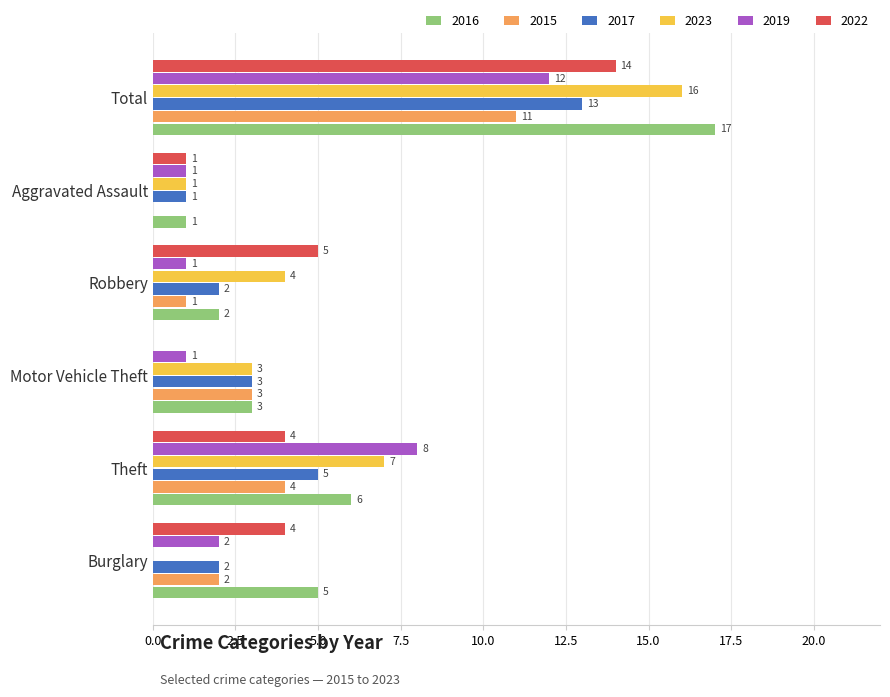

The value of 2019 at Aggravated Assault is 1. True or false?

True